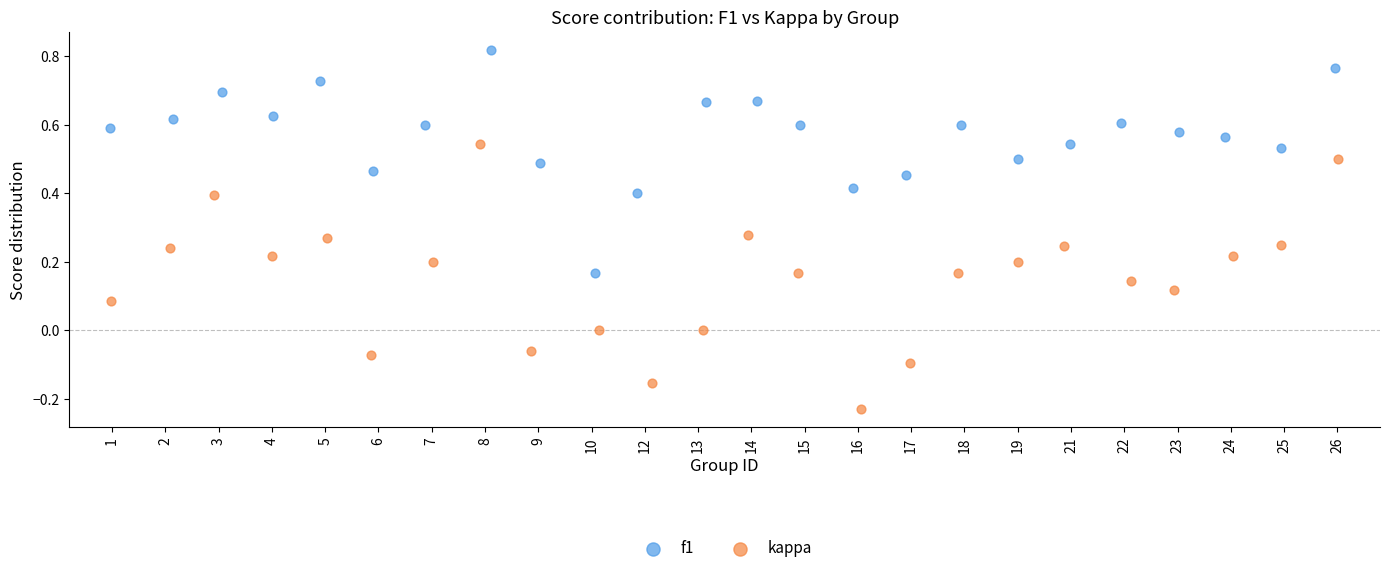

Which series has the widest spread of Y values?

kappa